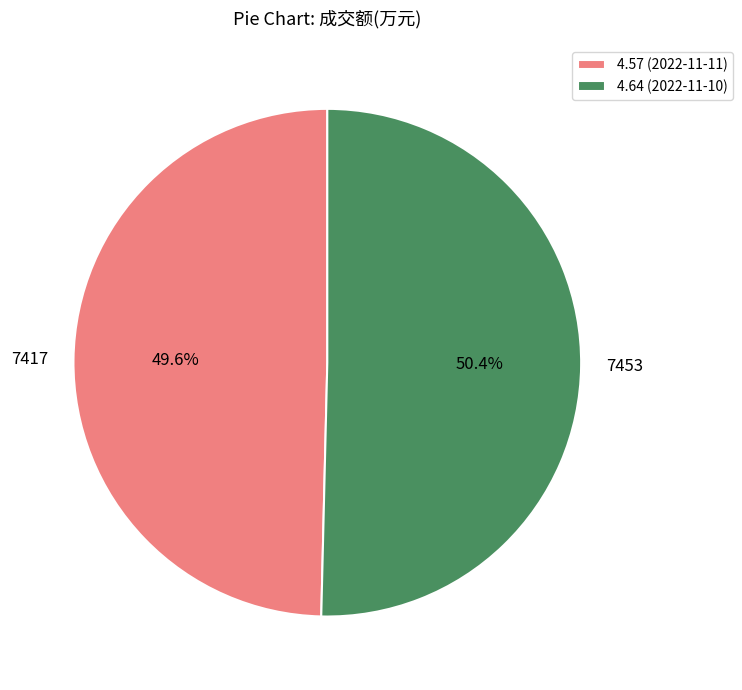

How many segments does this pie chart have?

2